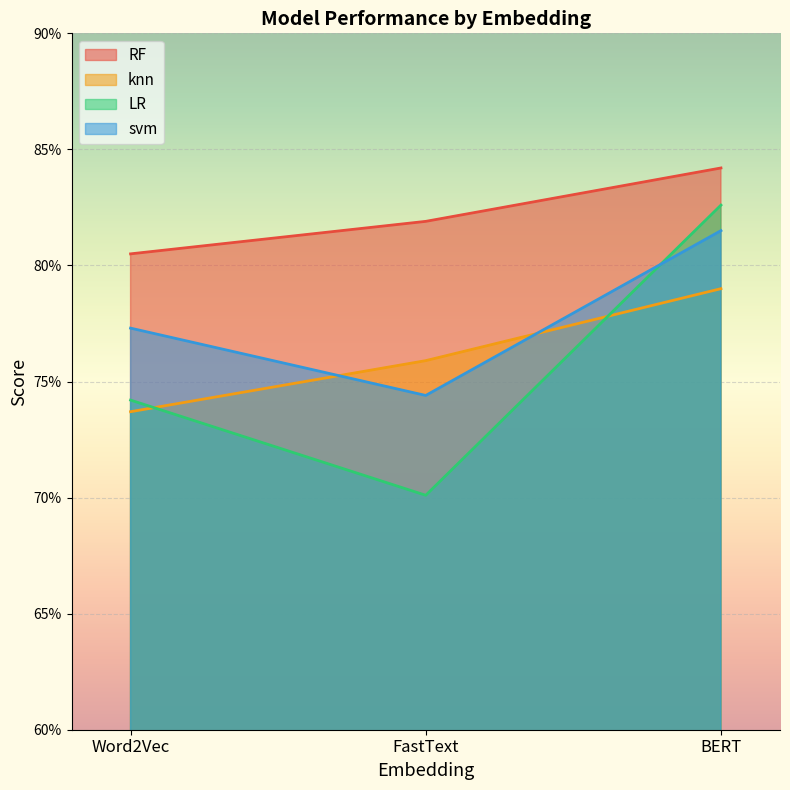

Reading left to right, transcribe all the data shown in this chart.

RF: 0.8	0.8	0.8
knn: 0.7	0.8	0.8
LR: 0.7	0.7	0.8
svm: 0.8	0.7	0.8